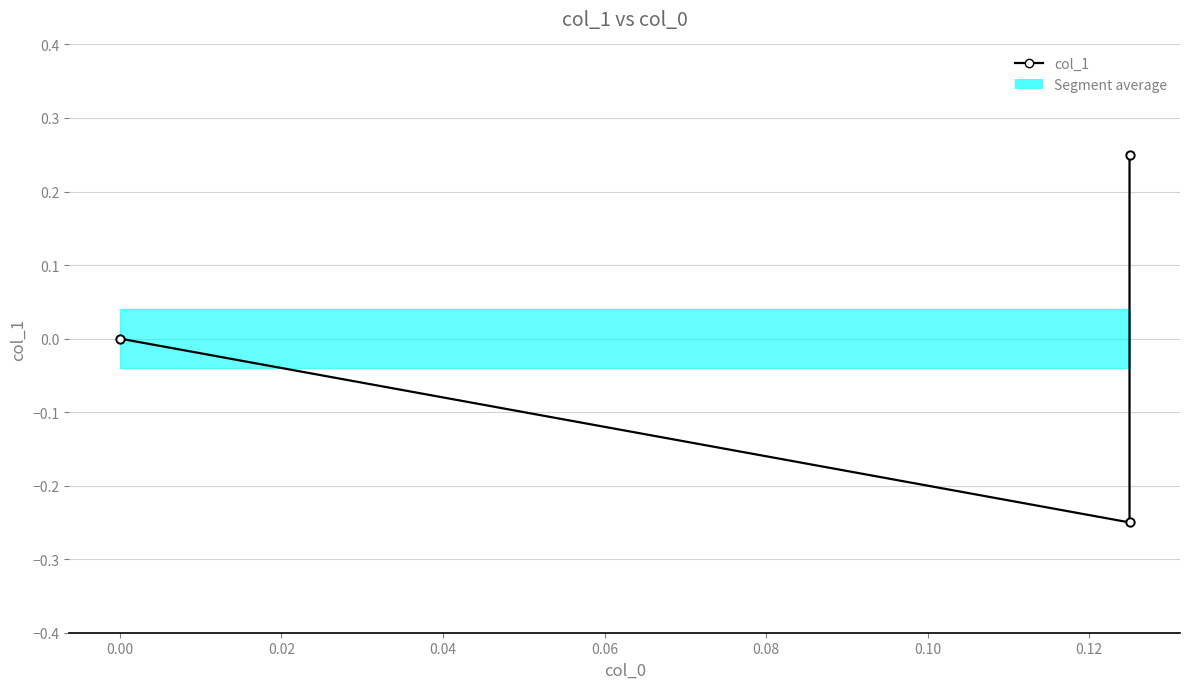

Is this an area chart (filled region under the line)?

No